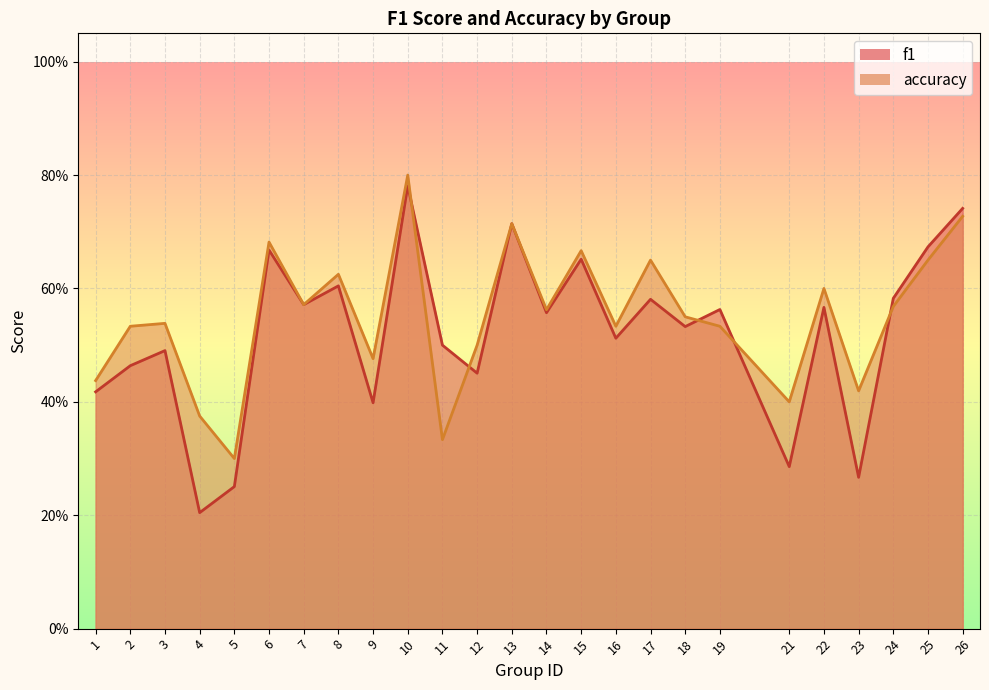

Which series has the largest total across all categories?

accuracy